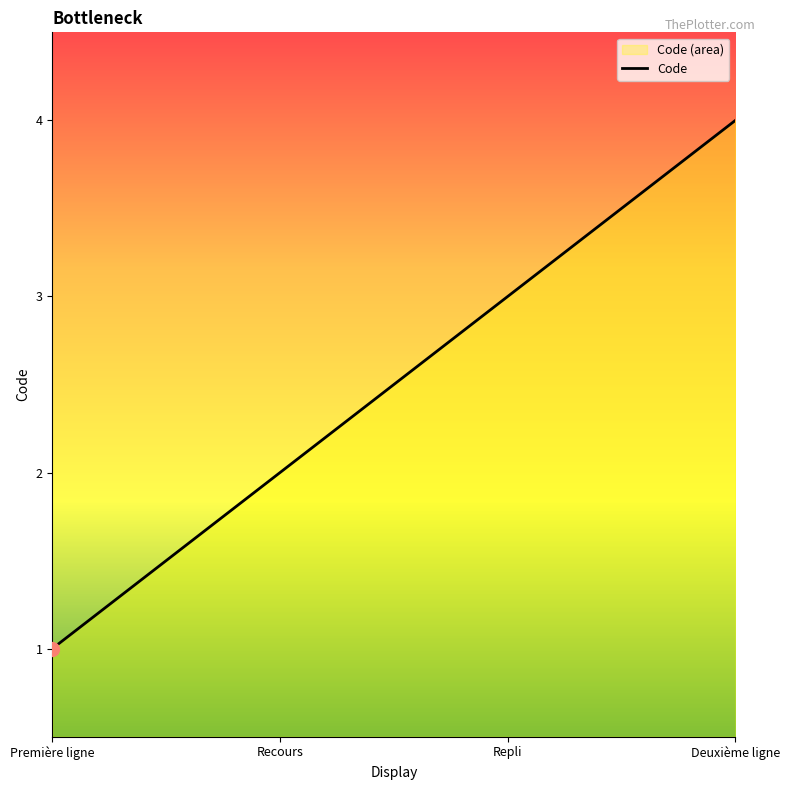

List the labels in order of value, largest first.

Deuxième ligne, Repli, Recours, Première ligne